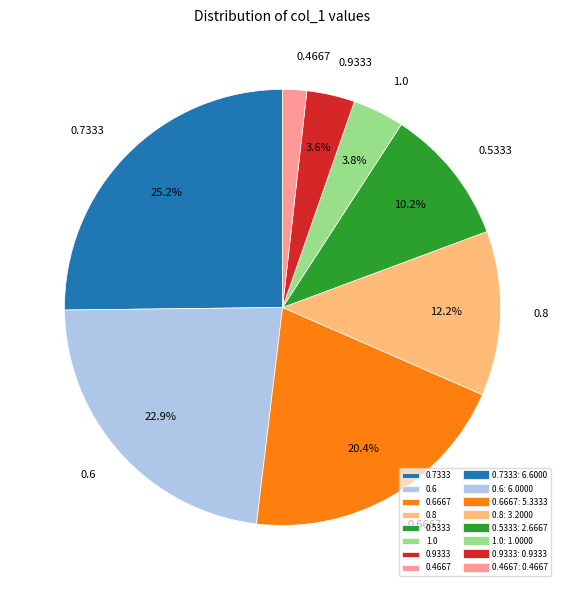

What percentage is NOT represented by 0.7333?

74.8%